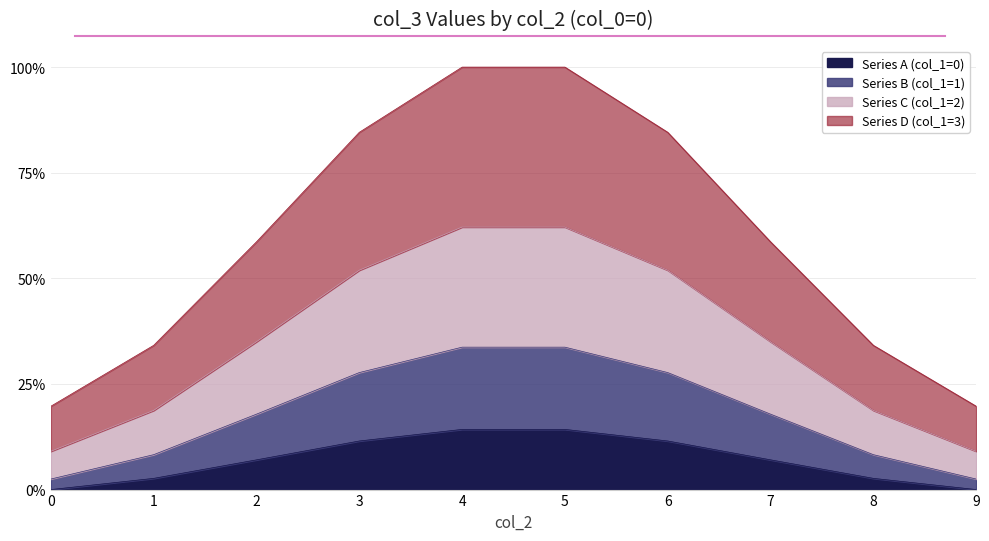

What is the approximate value of Series D (col_1=3) at 0?

0.2